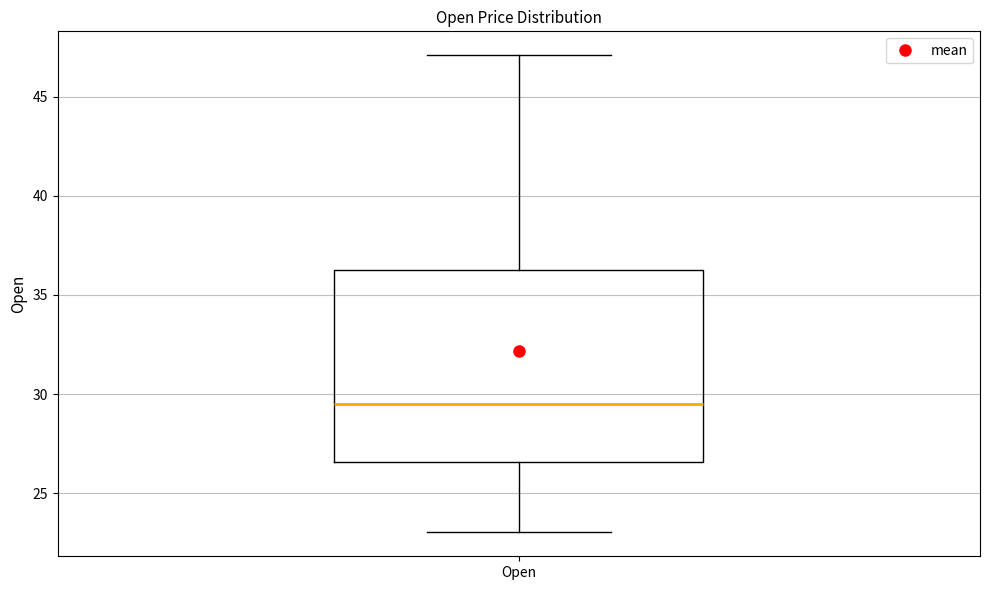

Where is the lower edge of the box for Open on the y-axis? The values are not printed on the chart, so give them approximately, as read against the axis.

26.5